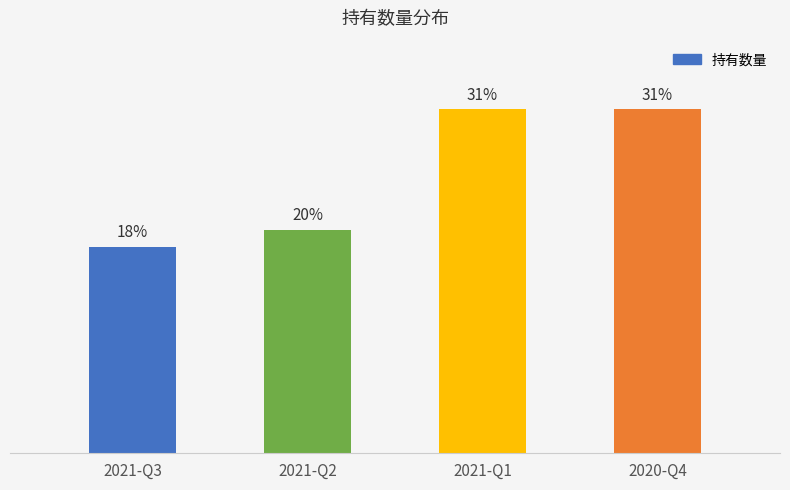

Does the chart contain any negative values?

No